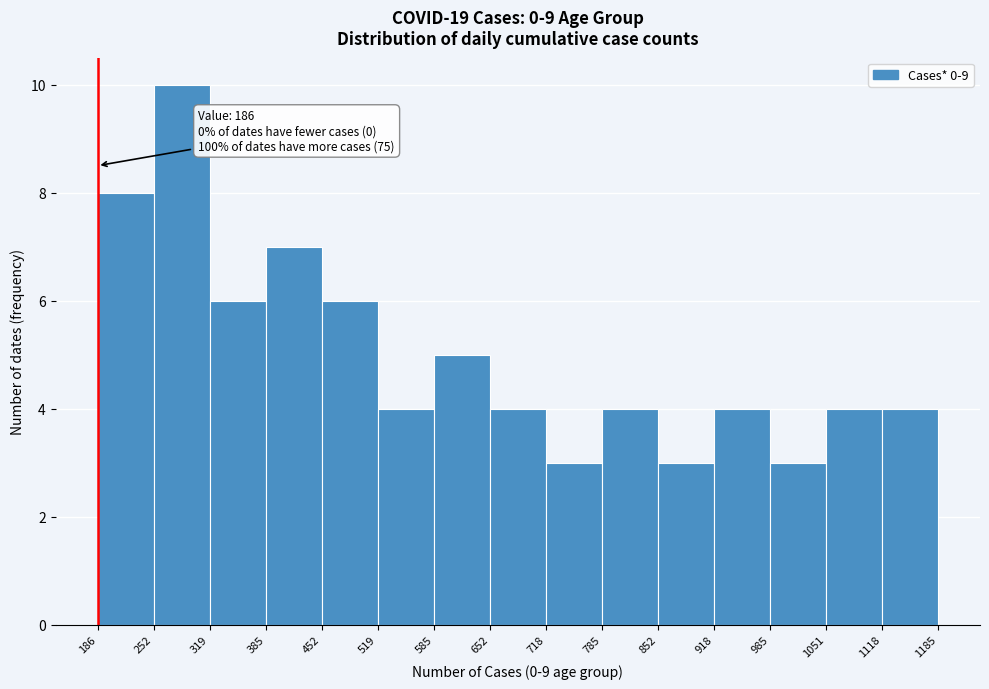

Over which range of the x-axis is the bar tallest?

252 to 319